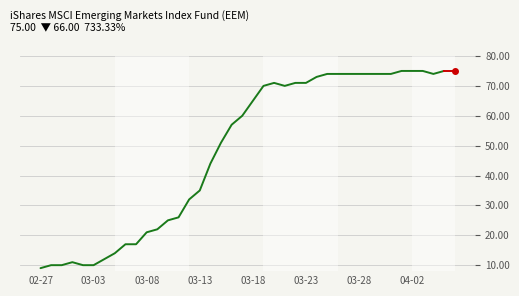

What is the minimum value shown in the chart?

9